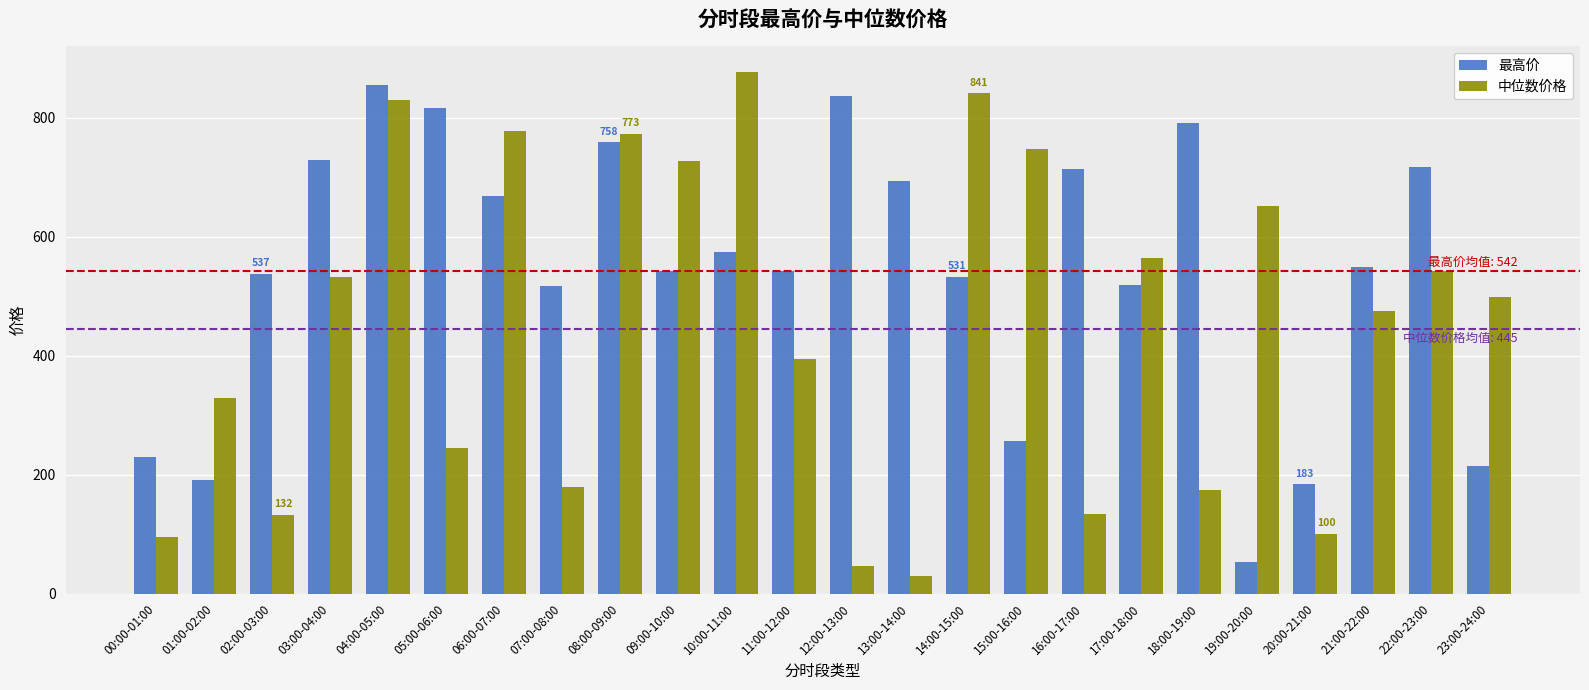

What is the difference between the second highest and second lowest values in the 最高价 series?

652.2